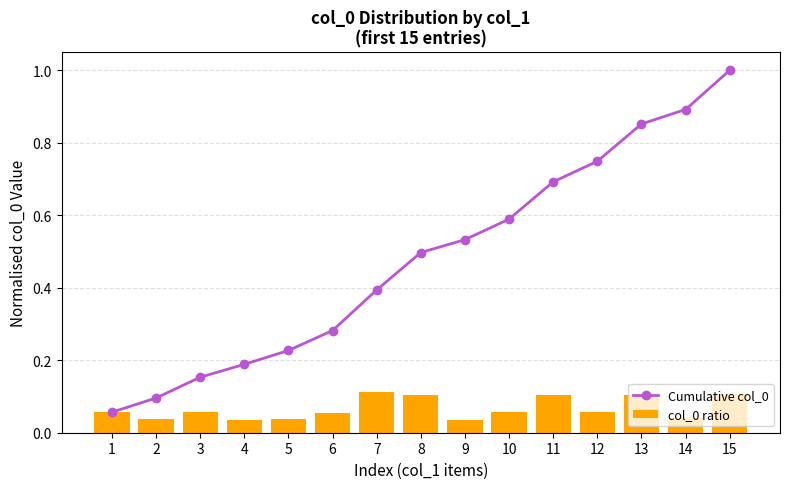

Is it true that col_0 ratio equals 0.0 at 9?

True